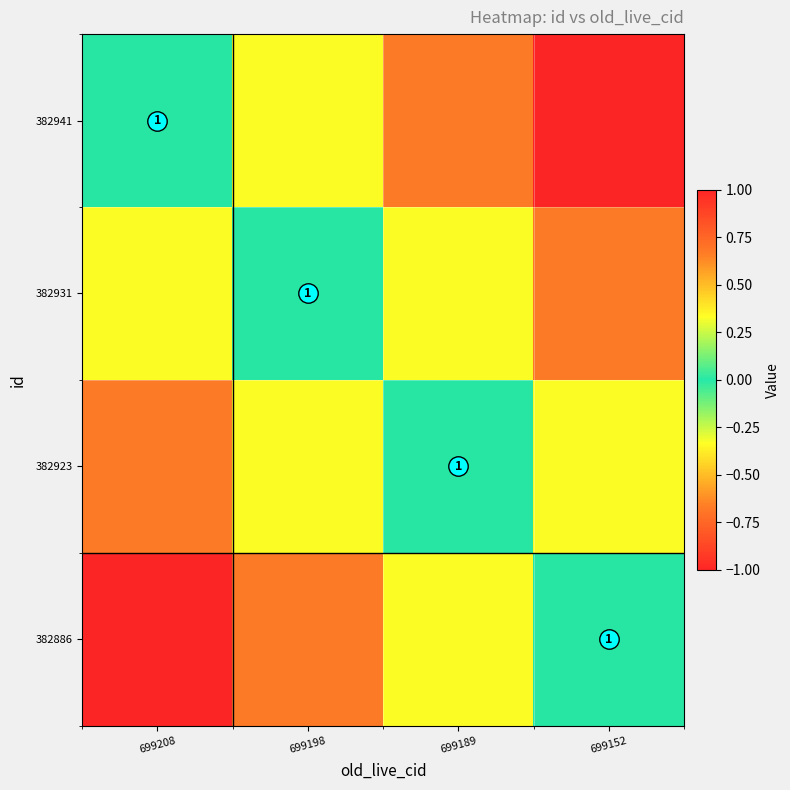

How many distinct data groups are displayed?

4